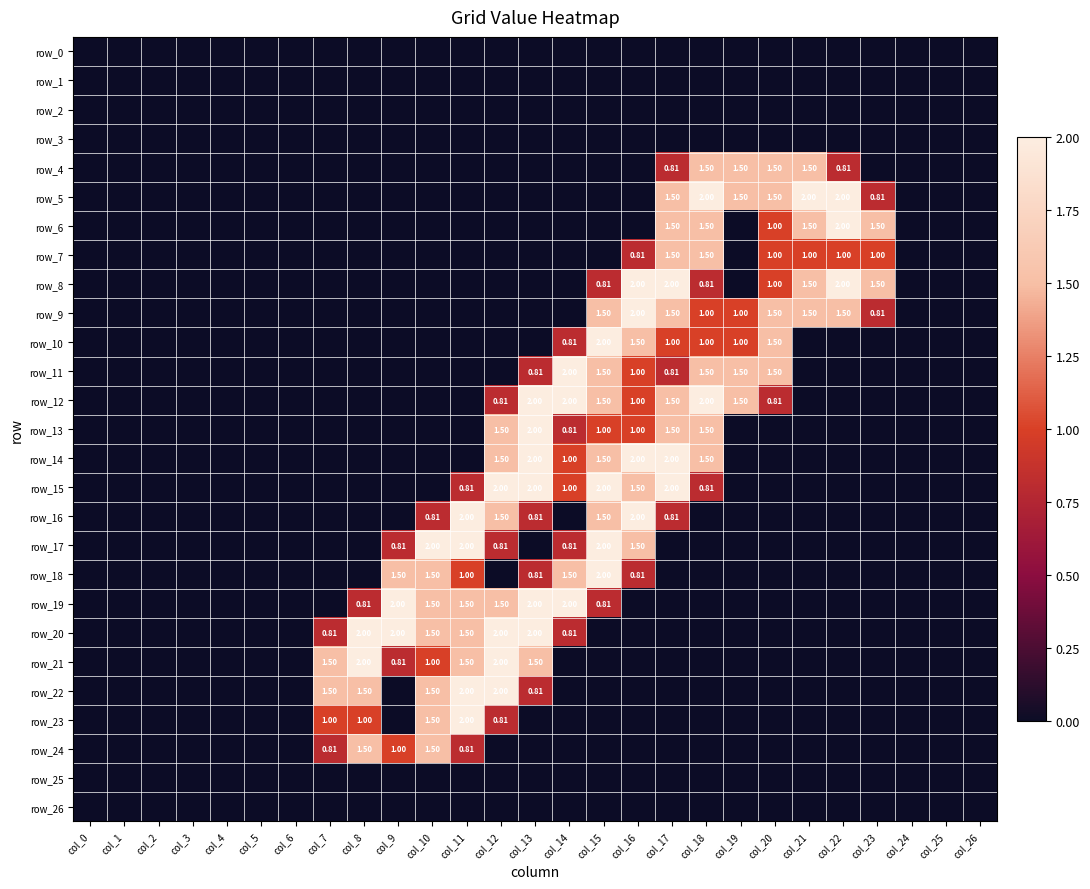

Reading left to right, what are all the values shown in this chart?

row_0: col_0=0.0	col_1=0.0	col_2=0.0	col_3=0.0	col_4=0.0	col_5=0.0	col_6=0.0	col_7=0.0	col_8=0.0	col_9=0.0	col_10=0.0	col_11=0.0	col_12=0.0	col_13=0.0	col_14=0.0	col_15=0.0	col_16=0.0	col_17=0.0	col_18=0.0	col_19=0.0	col_20=0.0	col_21=0.0	col_22=0.0	col_23=0.0	col_24=0.0	col_25=0.0	col_26=0.0
row_1: col_0=0.0	col_1=0.0	col_2=0.0	col_3=0.0	col_4=0.0	col_5=0.0	col_6=0.0	col_7=0.0	col_8=0.0	col_9=0.0	col_10=0.0	col_11=0.0	col_12=0.0	col_13=0.0	col_14=0.0	col_15=0.0	col_16=0.0	col_17=0.0	col_18=0.0	col_19=0.0	col_20=0.0	col_21=0.0	col_22=0.0	col_23=0.0	col_24=0.0	col_25=0.0	col_26=0.0
row_2: col_0=0.0	col_1=0.0	col_2=0.0	col_3=0.0	col_4=0.0	col_5=0.0	col_6=0.0	col_7=0.0	col_8=0.0	col_9=0.0	col_10=0.0	col_11=0.0	col_12=0.0	col_13=0.0	col_14=0.0	col_15=0.0	col_16=0.0	col_17=0.0	col_18=0.0	col_19=0.0	col_20=0.0	col_21=0.0	col_22=0.0	col_23=0.0	col_24=0.0	col_25=0.0	col_26=0.0
row_3: col_0=0.0	col_1=0.0	col_2=0.0	col_3=0.0	col_4=0.0	col_5=0.0	col_6=0.0	col_7=0.0	col_8=0.0	col_9=0.0	col_10=0.0	col_11=0.0	col_12=0.0	col_13=0.0	col_14=0.0	col_15=0.0	col_16=0.0	col_17=0.0	col_18=0.0	col_19=0.0	col_20=0.0	col_21=0.0	col_22=0.0	col_23=0.0	col_24=0.0	col_25=0.0	col_26=0.0
row_4: col_0=0.0	col_1=0.0	col_2=0.0	col_3=0.0	col_4=0.0	col_5=0.0	col_6=0.0	col_7=0.0	col_8=0.0	col_9=0.0	col_10=0.0	col_11=0.0	col_12=0.0	col_13=0.0	col_14=0.0	col_15=0.0	col_16=0.0	col_17=0.8	col_18=1.5	col_19=1.5	col_20=1.5	col_21=1.5	col_22=0.8	col_23=0.0	col_24=0.0	col_25=0.0	col_26=0.0
row_5: col_0=0.0	col_1=0.0	col_2=0.0	col_3=0.0	col_4=0.0	col_5=0.0	col_6=0.0	col_7=0.0	col_8=0.0	col_9=0.0	col_10=0.0	col_11=0.0	col_12=0.0	col_13=0.0	col_14=0.0	col_15=0.0	col_16=0.0	col_17=1.5	col_18=2.0	col_19=1.5	col_20=1.5	col_21=2.0	col_22=2.0	col_23=0.8	col_24=0.0	col_25=0.0	col_26=0.0
row_6: col_0=0.0	col_1=0.0	col_2=0.0	col_3=0.0	col_4=0.0	col_5=0.0	col_6=0.0	col_7=0.0	col_8=0.0	col_9=0.0	col_10=0.0	col_11=0.0	col_12=0.0	col_13=0.0	col_14=0.0	col_15=0.0	col_16=0.0	col_17=1.5	col_18=1.5	col_19=0.0	col_20=1.0	col_21=1.5	col_22=2.0	col_23=1.5	col_24=0.0	col_25=0.0	col_26=0.0
row_7: col_0=0.0	col_1=0.0	col_2=0.0	col_3=0.0	col_4=0.0	col_5=0.0	col_6=0.0	col_7=0.0	col_8=0.0	col_9=0.0	col_10=0.0	col_11=0.0	col_12=0.0	col_13=0.0	col_14=0.0	col_15=0.0	col_16=0.8	col_17=1.5	col_18=1.5	col_19=0.0	col_20=1.0	col_21=1.0	col_22=1.0	col_23=1.0	col_24=0.0	col_25=0.0	col_26=0.0
row_8: col_0=0.0	col_1=0.0	col_2=0.0	col_3=0.0	col_4=0.0	col_5=0.0	col_6=0.0	col_7=0.0	col_8=0.0	col_9=0.0	col_10=0.0	col_11=0.0	col_12=0.0	col_13=0.0	col_14=0.0	col_15=0.8	col_16=2.0	col_17=2.0	col_18=0.8	col_19=0.0	col_20=1.0	col_21=1.5	col_22=2.0	col_23=1.5	col_24=0.0	col_25=0.0	col_26=0.0
row_9: col_0=0.0	col_1=0.0	col_2=0.0	col_3=0.0	col_4=0.0	col_5=0.0	col_6=0.0	col_7=0.0	col_8=0.0	col_9=0.0	col_10=0.0	col_11=0.0	col_12=0.0	col_13=0.0	col_14=0.0	col_15=1.5	col_16=2.0	col_17=1.5	col_18=1.0	col_19=1.0	col_20=1.5	col_21=1.5	col_22=1.5	col_23=0.8	col_24=0.0	col_25=0.0	col_26=0.0
row_10: col_0=0.0	col_1=0.0	col_2=0.0	col_3=0.0	col_4=0.0	col_5=0.0	col_6=0.0	col_7=0.0	col_8=0.0	col_9=0.0	col_10=0.0	col_11=0.0	col_12=0.0	col_13=0.0	col_14=0.8	col_15=2.0	col_16=1.5	col_17=1.0	col_18=1.0	col_19=1.0	col_20=1.5	col_21=0.0	col_22=0.0	col_23=0.0	col_24=0.0	col_25=0.0	col_26=0.0
row_11: col_0=0.0	col_1=0.0	col_2=0.0	col_3=0.0	col_4=0.0	col_5=0.0	col_6=0.0	col_7=0.0	col_8=0.0	col_9=0.0	col_10=0.0	col_11=0.0	col_12=0.0	col_13=0.8	col_14=2.0	col_15=1.5	col_16=1.0	col_17=0.8	col_18=1.5	col_19=1.5	col_20=1.5	col_21=0.0	col_22=0.0	col_23=0.0	col_24=0.0	col_25=0.0	col_26=0.0
row_12: col_0=0.0	col_1=0.0	col_2=0.0	col_3=0.0	col_4=0.0	col_5=0.0	col_6=0.0	col_7=0.0	col_8=0.0	col_9=0.0	col_10=0.0	col_11=0.0	col_12=0.8	col_13=2.0	col_14=2.0	col_15=1.5	col_16=1.0	col_17=1.5	col_18=2.0	col_19=1.5	col_20=0.8	col_21=0.0	col_22=0.0	col_23=0.0	col_24=0.0	col_25=0.0	col_26=0.0
row_13: col_0=0.0	col_1=0.0	col_2=0.0	col_3=0.0	col_4=0.0	col_5=0.0	col_6=0.0	col_7=0.0	col_8=0.0	col_9=0.0	col_10=0.0	col_11=0.0	col_12=1.5	col_13=2.0	col_14=0.8	col_15=1.0	col_16=1.0	col_17=1.5	col_18=1.5	col_19=0.0	col_20=0.0	col_21=0.0	col_22=0.0	col_23=0.0	col_24=0.0	col_25=0.0	col_26=0.0
row_14: col_0=0.0	col_1=0.0	col_2=0.0	col_3=0.0	col_4=0.0	col_5=0.0	col_6=0.0	col_7=0.0	col_8=0.0	col_9=0.0	col_10=0.0	col_11=0.0	col_12=1.5	col_13=2.0	col_14=1.0	col_15=1.5	col_16=2.0	col_17=2.0	col_18=1.5	col_19=0.0	col_20=0.0	col_21=0.0	col_22=0.0	col_23=0.0	col_24=0.0	col_25=0.0	col_26=0.0
row_15: col_0=0.0	col_1=0.0	col_2=0.0	col_3=0.0	col_4=0.0	col_5=0.0	col_6=0.0	col_7=0.0	col_8=0.0	col_9=0.0	col_10=0.0	col_11=0.8	col_12=2.0	col_13=2.0	col_14=1.0	col_15=2.0	col_16=1.5	col_17=2.0	col_18=0.8	col_19=0.0	col_20=0.0	col_21=0.0	col_22=0.0	col_23=0.0	col_24=0.0	col_25=0.0	col_26=0.0
row_16: col_0=0.0	col_1=0.0	col_2=0.0	col_3=0.0	col_4=0.0	col_5=0.0	col_6=0.0	col_7=0.0	col_8=0.0	col_9=0.0	col_10=0.8	col_11=2.0	col_12=1.5	col_13=0.8	col_14=0.0	col_15=1.5	col_16=2.0	col_17=0.8	col_18=0.0	col_19=0.0	col_20=0.0	col_21=0.0	col_22=0.0	col_23=0.0	col_24=0.0	col_25=0.0	col_26=0.0
row_17: col_0=0.0	col_1=0.0	col_2=0.0	col_3=0.0	col_4=0.0	col_5=0.0	col_6=0.0	col_7=0.0	col_8=0.0	col_9=0.8	col_10=2.0	col_11=2.0	col_12=0.8	col_13=0.0	col_14=0.8	col_15=2.0	col_16=1.5	col_17=0.0	col_18=0.0	col_19=0.0	col_20=0.0	col_21=0.0	col_22=0.0	col_23=0.0	col_24=0.0	col_25=0.0	col_26=0.0
row_18: col_0=0.0	col_1=0.0	col_2=0.0	col_3=0.0	col_4=0.0	col_5=0.0	col_6=0.0	col_7=0.0	col_8=0.0	col_9=1.5	col_10=1.5	col_11=1.0	col_12=0.0	col_13=0.8	col_14=1.5	col_15=2.0	col_16=0.8	col_17=0.0	col_18=0.0	col_19=0.0	col_20=0.0	col_21=0.0	col_22=0.0	col_23=0.0	col_24=0.0	col_25=0.0	col_26=0.0
row_19: col_0=0.0	col_1=0.0	col_2=0.0	col_3=0.0	col_4=0.0	col_5=0.0	col_6=0.0	col_7=0.0	col_8=0.8	col_9=2.0	col_10=1.5	col_11=1.5	col_12=1.5	col_13=2.0	col_14=2.0	col_15=0.8	col_16=0.0	col_17=0.0	col_18=0.0	col_19=0.0	col_20=0.0	col_21=0.0	col_22=0.0	col_23=0.0	col_24=0.0	col_25=0.0	col_26=0.0
row_20: col_0=0.0	col_1=0.0	col_2=0.0	col_3=0.0	col_4=0.0	col_5=0.0	col_6=0.0	col_7=0.8	col_8=2.0	col_9=2.0	col_10=1.5	col_11=1.5	col_12=2.0	col_13=2.0	col_14=0.8	col_15=0.0	col_16=0.0	col_17=0.0	col_18=0.0	col_19=0.0	col_20=0.0	col_21=0.0	col_22=0.0	col_23=0.0	col_24=0.0	col_25=0.0	col_26=0.0
row_21: col_0=0.0	col_1=0.0	col_2=0.0	col_3=0.0	col_4=0.0	col_5=0.0	col_6=0.0	col_7=1.5	col_8=2.0	col_9=0.8	col_10=1.0	col_11=1.5	col_12=2.0	col_13=1.5	col_14=0.0	col_15=0.0	col_16=0.0	col_17=0.0	col_18=0.0	col_19=0.0	col_20=0.0	col_21=0.0	col_22=0.0	col_23=0.0	col_24=0.0	col_25=0.0	col_26=0.0
row_22: col_0=0.0	col_1=0.0	col_2=0.0	col_3=0.0	col_4=0.0	col_5=0.0	col_6=0.0	col_7=1.5	col_8=1.5	col_9=0.0	col_10=1.5	col_11=2.0	col_12=2.0	col_13=0.8	col_14=0.0	col_15=0.0	col_16=0.0	col_17=0.0	col_18=0.0	col_19=0.0	col_20=0.0	col_21=0.0	col_22=0.0	col_23=0.0	col_24=0.0	col_25=0.0	col_26=0.0
row_23: col_0=0.0	col_1=0.0	col_2=0.0	col_3=0.0	col_4=0.0	col_5=0.0	col_6=0.0	col_7=1.0	col_8=1.0	col_9=0.0	col_10=1.5	col_11=2.0	col_12=0.8	col_13=0.0	col_14=0.0	col_15=0.0	col_16=0.0	col_17=0.0	col_18=0.0	col_19=0.0	col_20=0.0	col_21=0.0	col_22=0.0	col_23=0.0	col_24=0.0	col_25=0.0	col_26=0.0
row_24: col_0=0.0	col_1=0.0	col_2=0.0	col_3=0.0	col_4=0.0	col_5=0.0	col_6=0.0	col_7=0.8	col_8=1.5	col_9=1.0	col_10=1.5	col_11=0.8	col_12=0.0	col_13=0.0	col_14=0.0	col_15=0.0	col_16=0.0	col_17=0.0	col_18=0.0	col_19=0.0	col_20=0.0	col_21=0.0	col_22=0.0	col_23=0.0	col_24=0.0	col_25=0.0	col_26=0.0
row_25: col_0=0.0	col_1=0.0	col_2=0.0	col_3=0.0	col_4=0.0	col_5=0.0	col_6=0.0	col_7=0.0	col_8=0.0	col_9=0.0	col_10=0.0	col_11=0.0	col_12=0.0	col_13=0.0	col_14=0.0	col_15=0.0	col_16=0.0	col_17=0.0	col_18=0.0	col_19=0.0	col_20=0.0	col_21=0.0	col_22=0.0	col_23=0.0	col_24=0.0	col_25=0.0	col_26=0.0
row_26: col_0=0.0	col_1=0.0	col_2=0.0	col_3=0.0	col_4=0.0	col_5=0.0	col_6=0.0	col_7=0.0	col_8=0.0	col_9=0.0	col_10=0.0	col_11=0.0	col_12=0.0	col_13=0.0	col_14=0.0	col_15=0.0	col_16=0.0	col_17=0.0	col_18=0.0	col_19=0.0	col_20=0.0	col_21=0.0	col_22=0.0	col_23=0.0	col_24=0.0	col_25=0.0	col_26=0.0